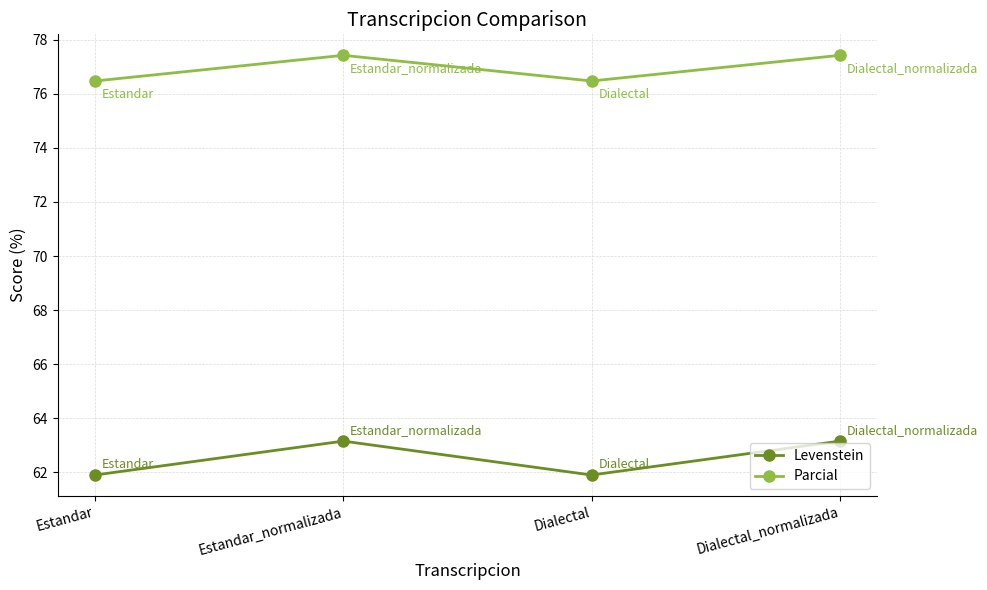

What is the difference between the highest and lowest values at Estandar?

14.6